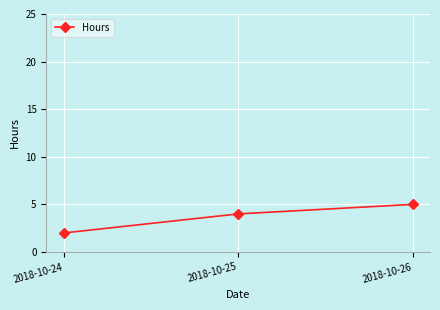

What is the change in value from 2018-10-25 to 2018-10-26?

+1